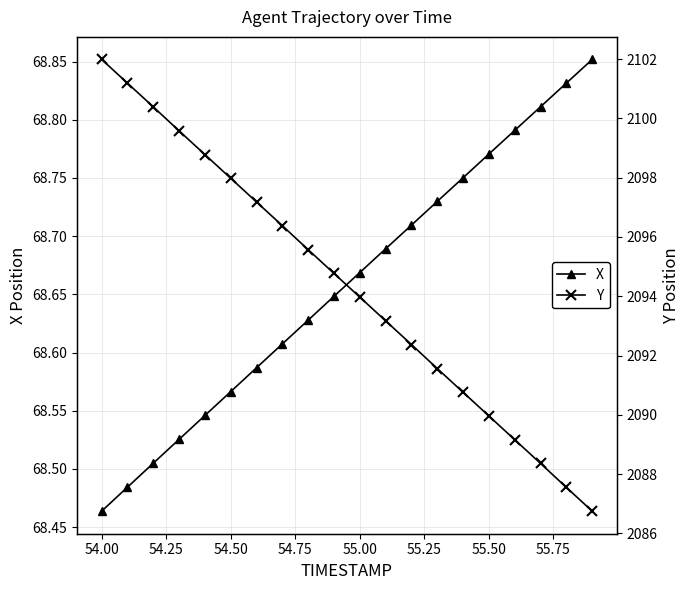

True or false: X has more than 0 interior local peaks.

False